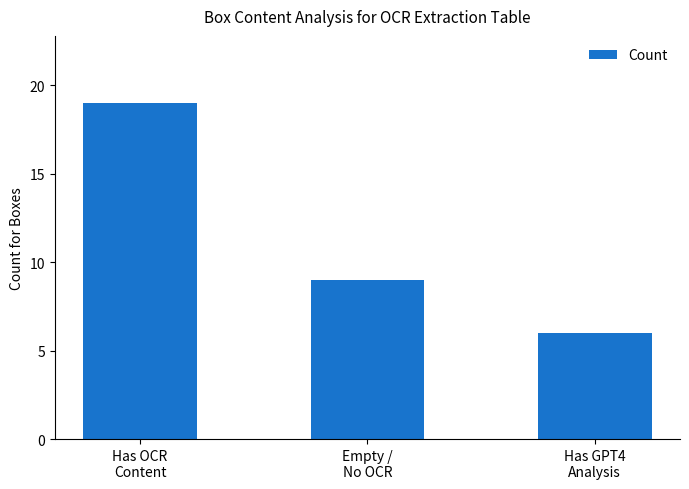

Is it true that the value at Has OCR
Content is 11?

False